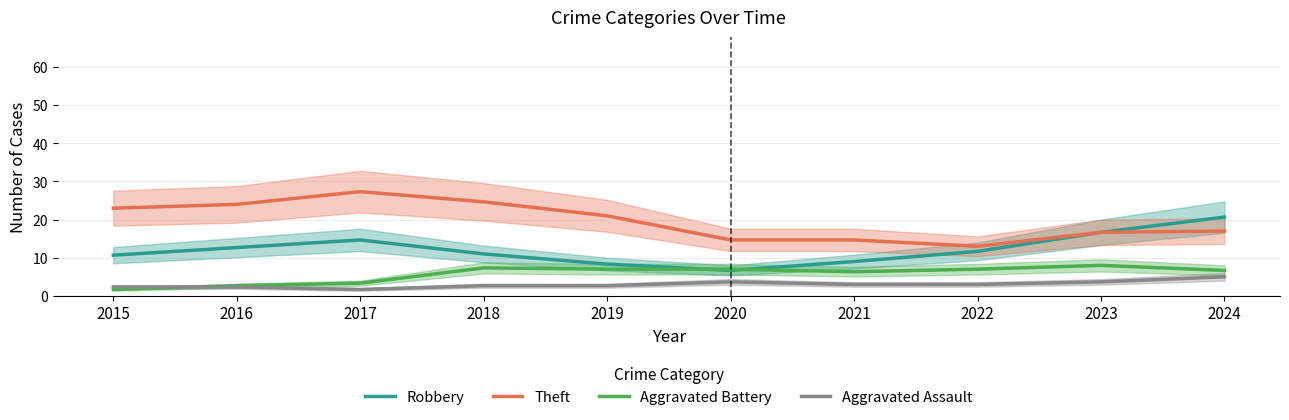

Does the chart have visible grid lines?

Yes